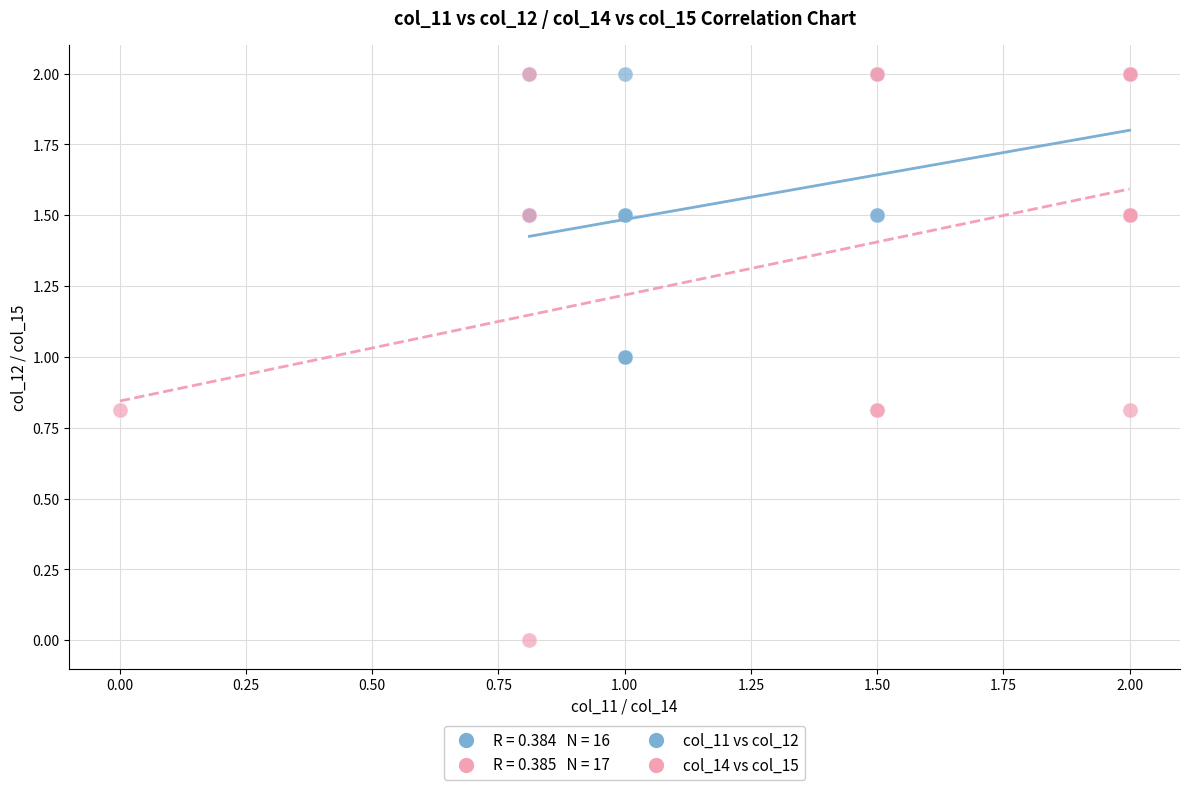

Which series contains the lowest Y value?

col_14 vs col_15